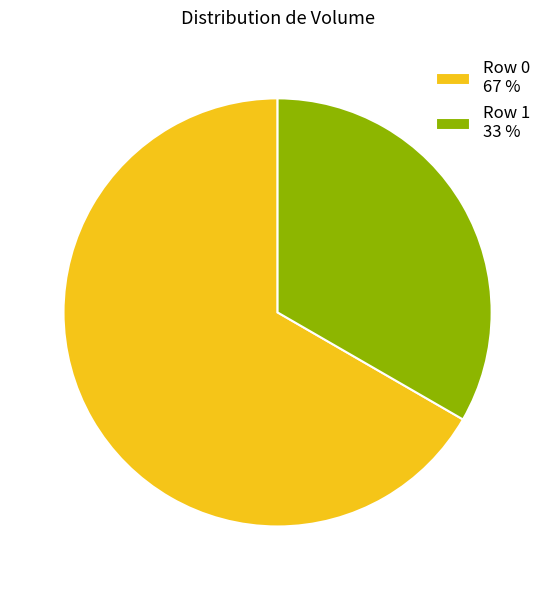

Do Row 1 33 % and Row 0 67 % together represent more than half of the pie?

Yes